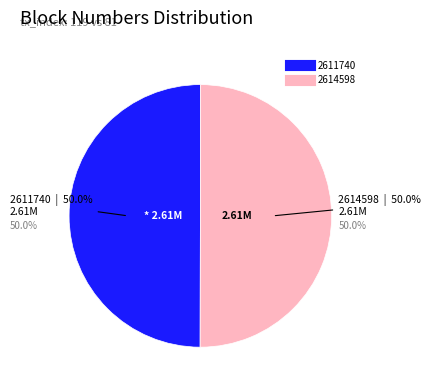

To the nearest percent, what percentage of the pie is 2611740?

50%